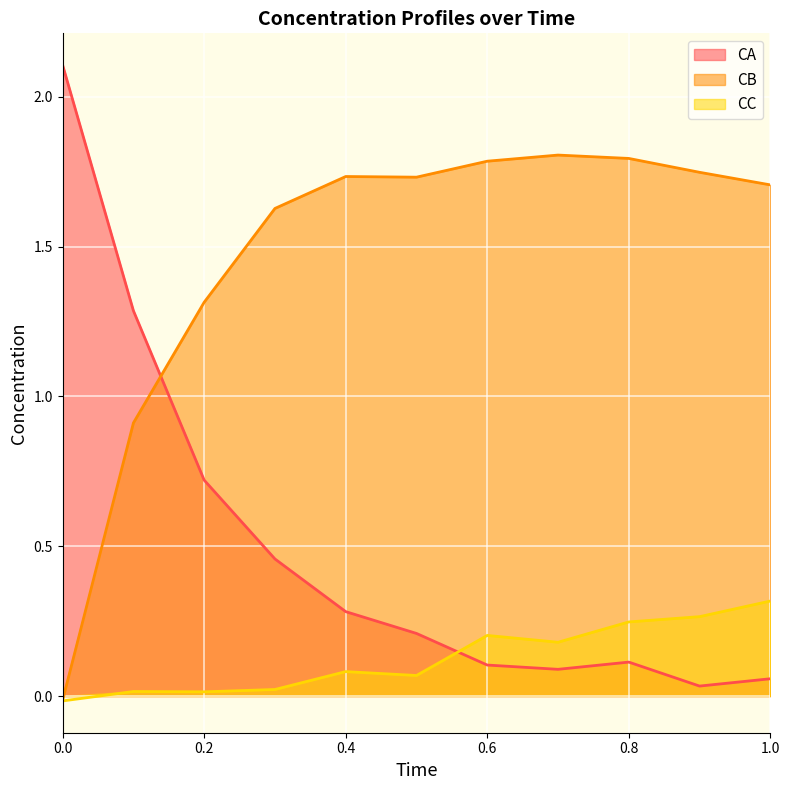

Rank the series by their average value, from lowest to highest.

CC, CA, CB